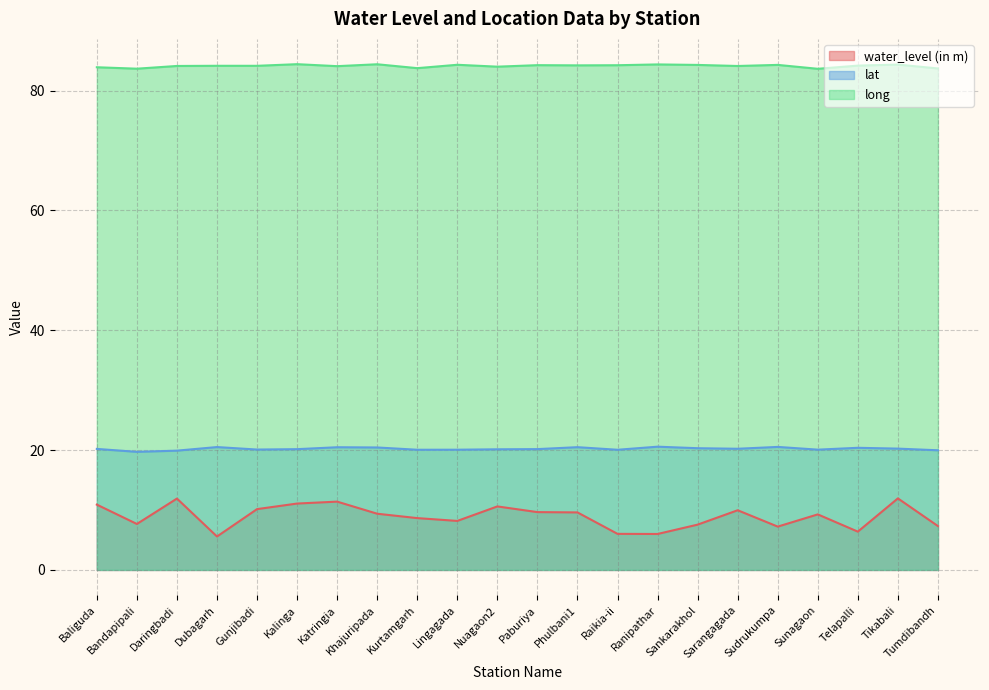

Which label corresponds to the smallest value in the chart?

Dubagarh